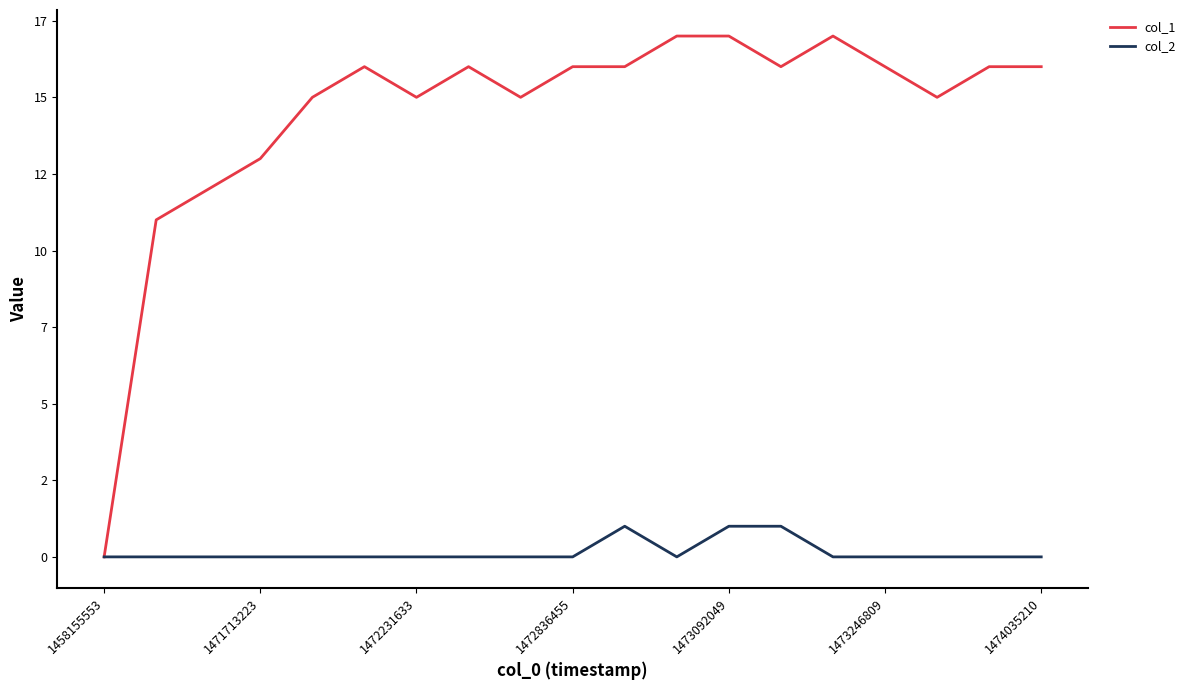

Rank the series by their maximum value, from lowest to highest.

col_2, col_1